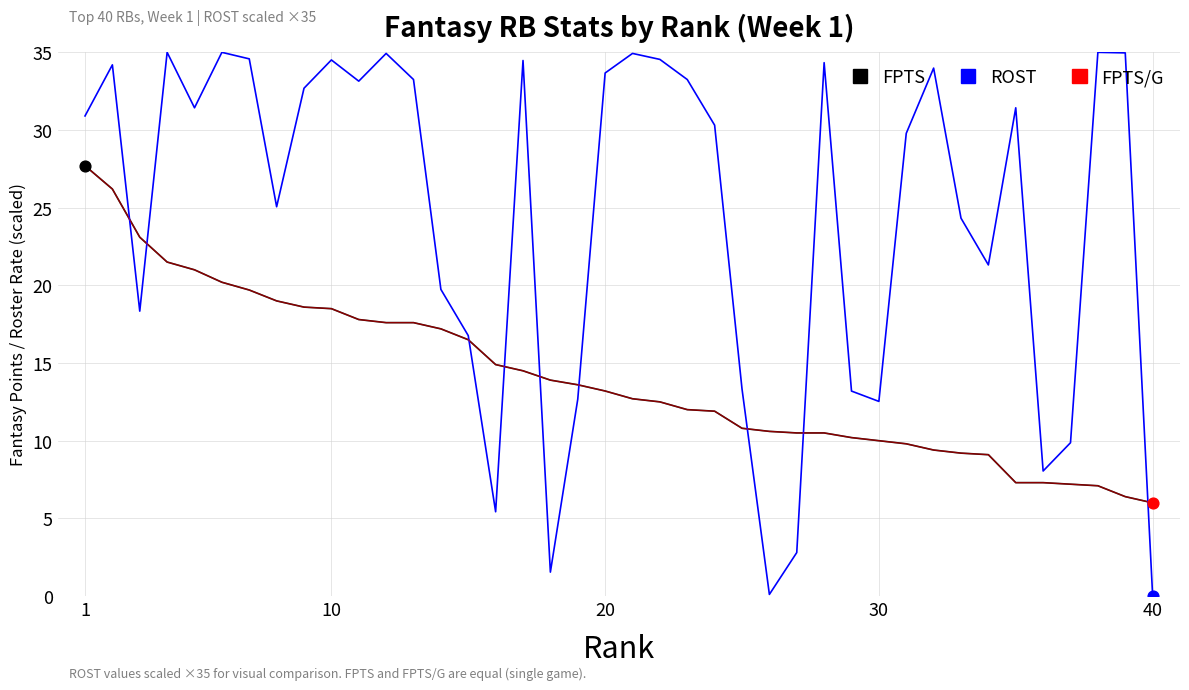

Is this an area chart (filled region under the line)?

No